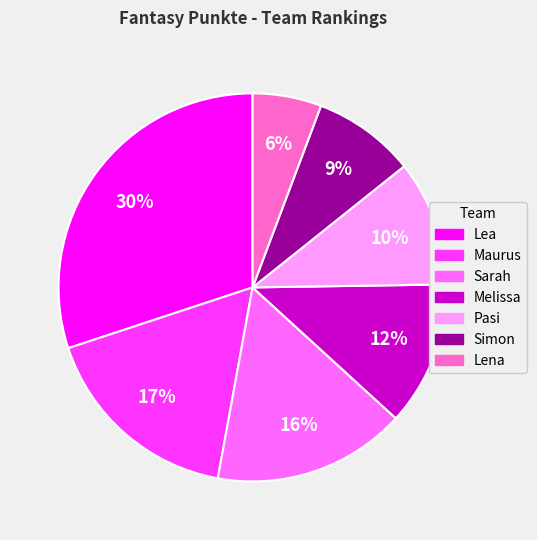

Between Sarah and Maurus, which is larger?

Maurus